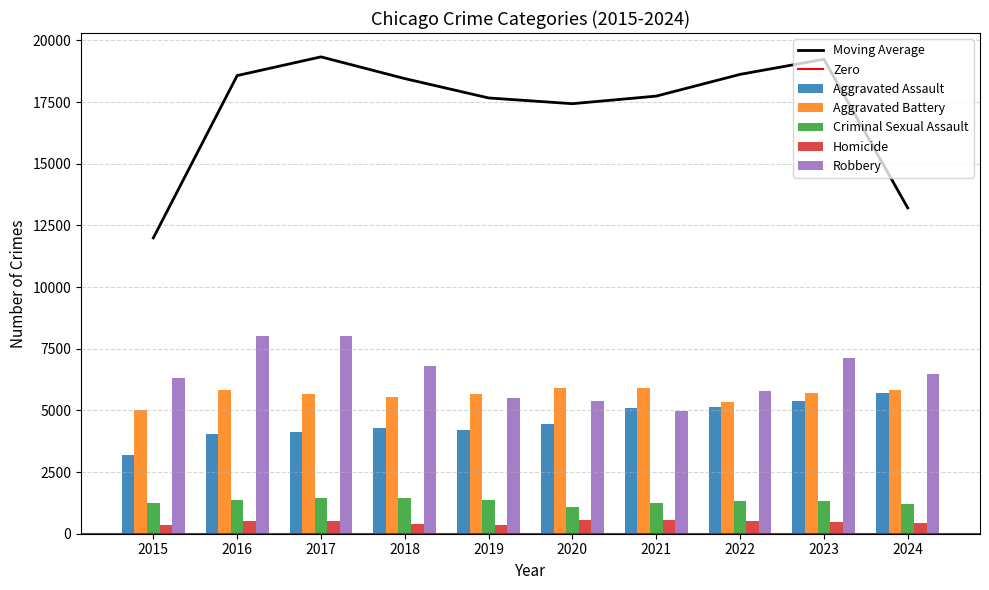

What is the difference between the maximum and minimum values in the Aggravated Assault series?

2480